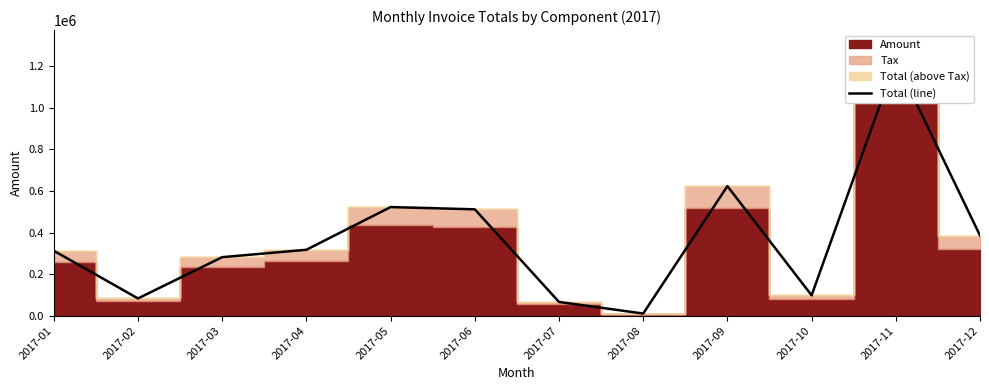

Which category has the highest value across all series?

2017-11